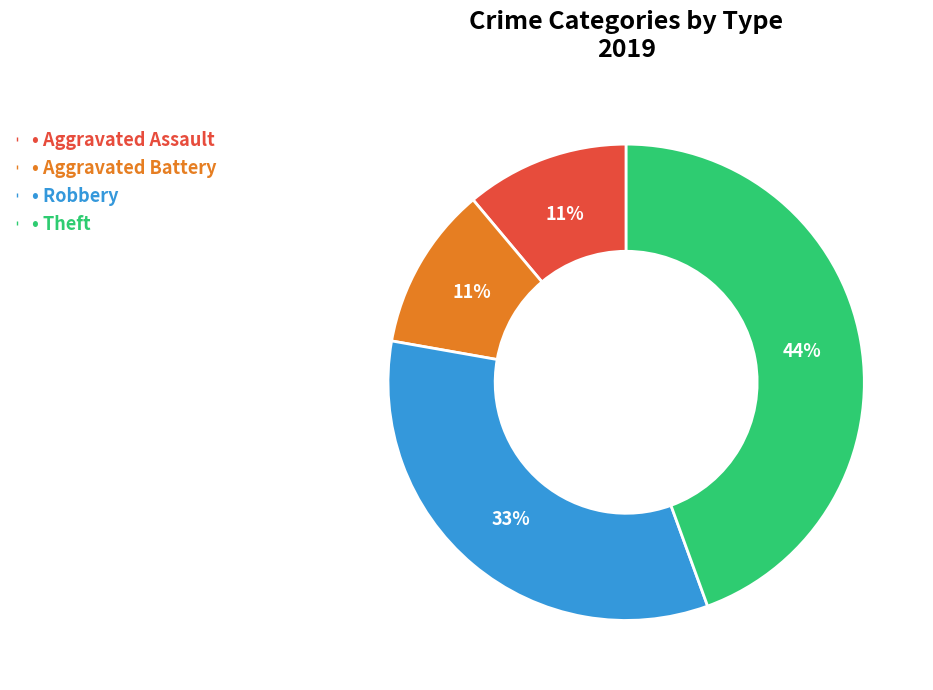

Count the number of slices in the pie.

4